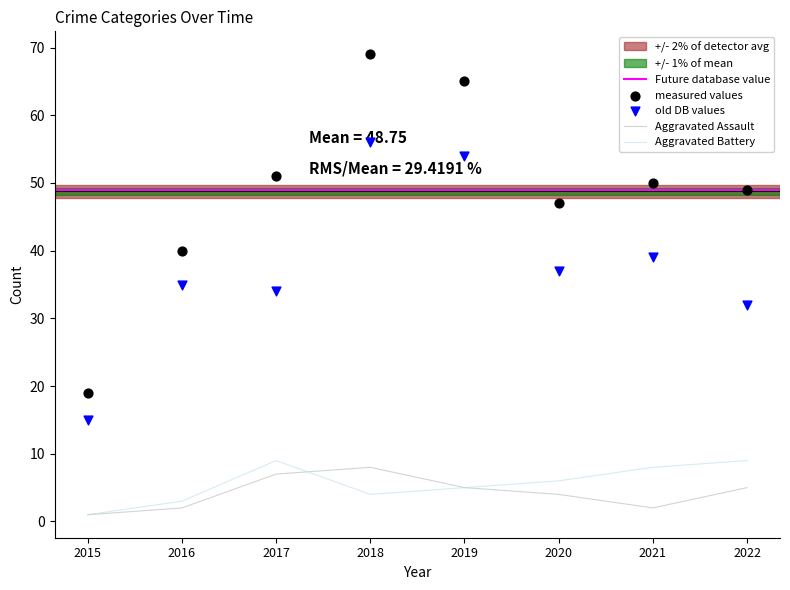

Which series has the widest spread of Y values?

Total